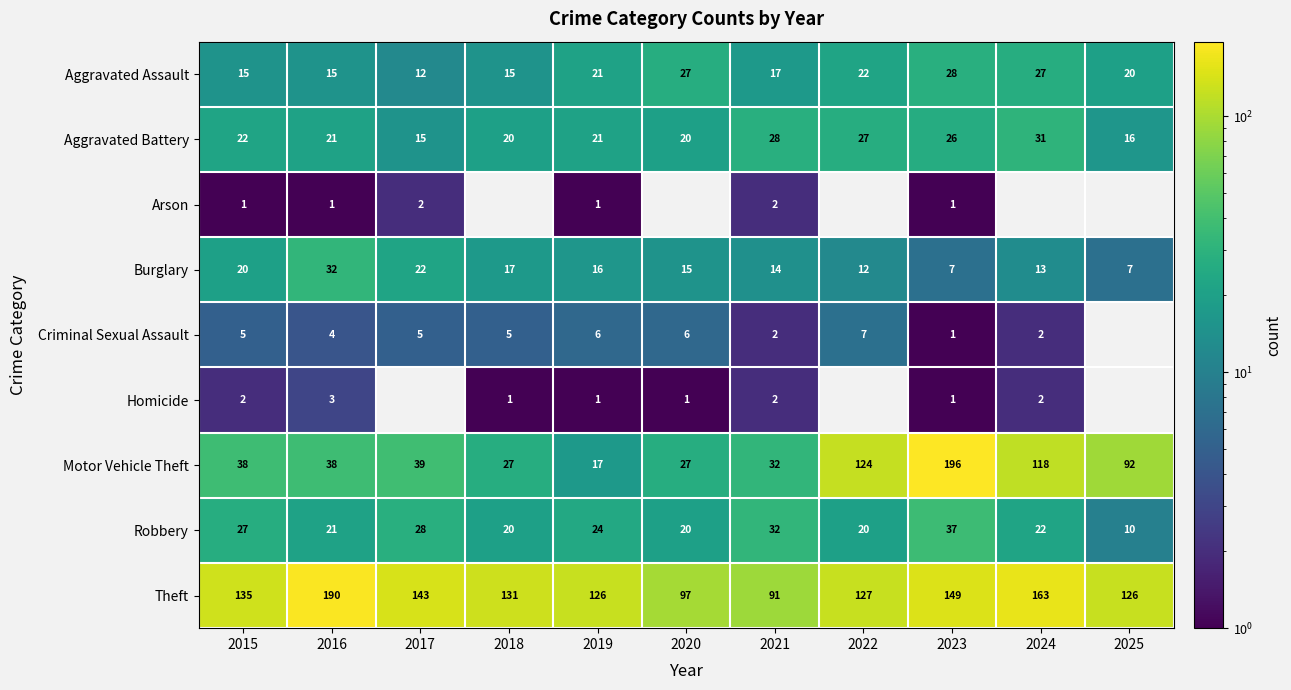

The value of Theft at 2015 is 207.2. True or false?

False